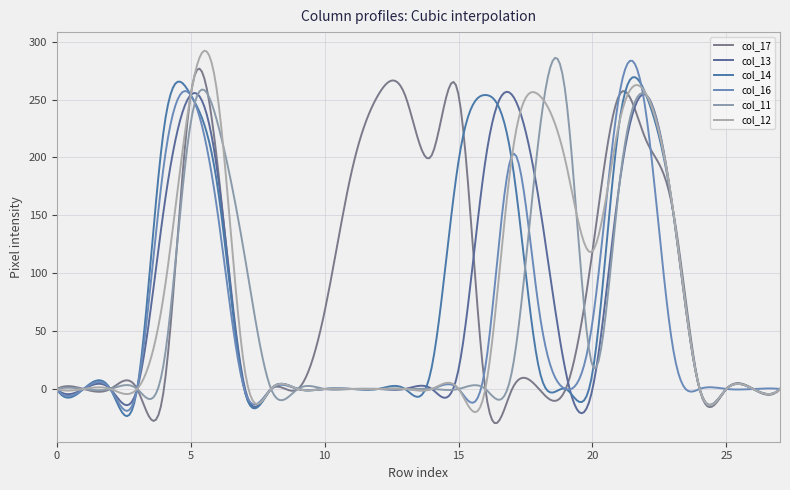

Does the chart have visible grid lines?

Yes